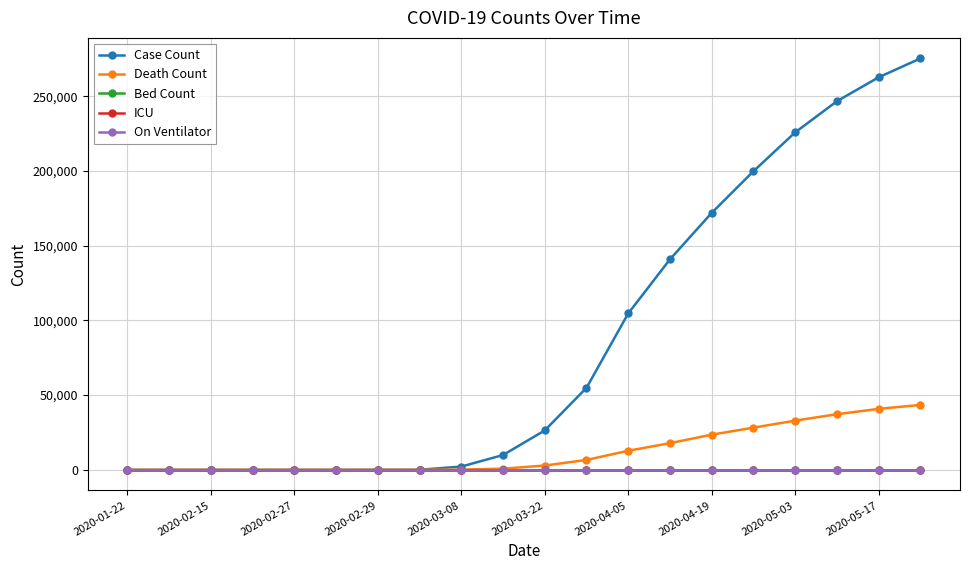

At which category is the sum across all series the highest?

19